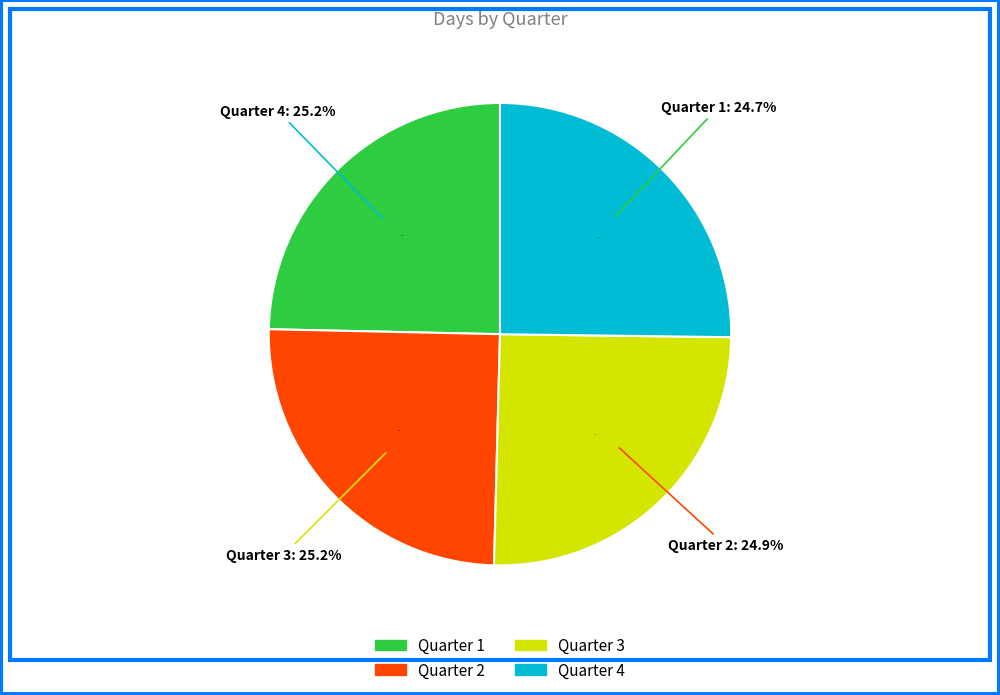

What percentage is NOT represented by Quarter 1?

75.3%